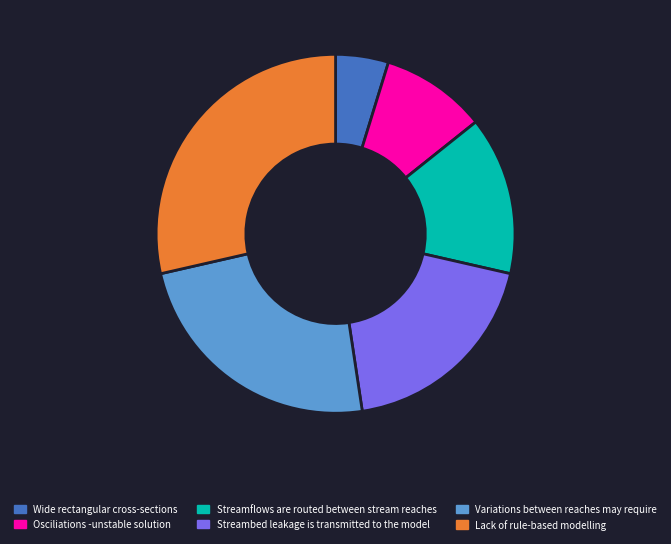

Rank the categories by value from lowest to highest.

Wide rectangular cross-sections, Osciliations -unstable solution, Streamflows are routed between stream reaches, Streambed leakage is transmitted to the model, Variations between reaches may require, Lack of rule-based modelling